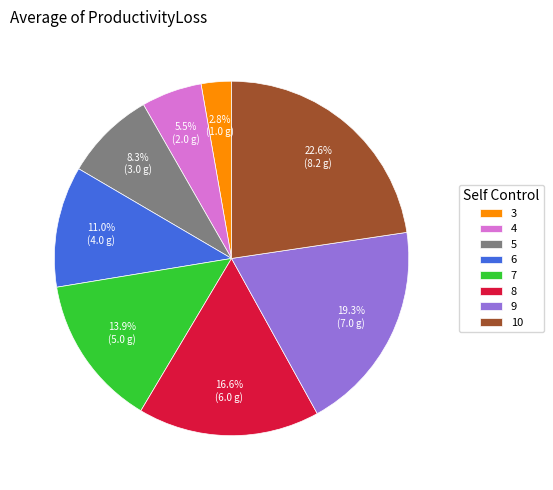

Is there any slice that represents more than half of the pie?

No